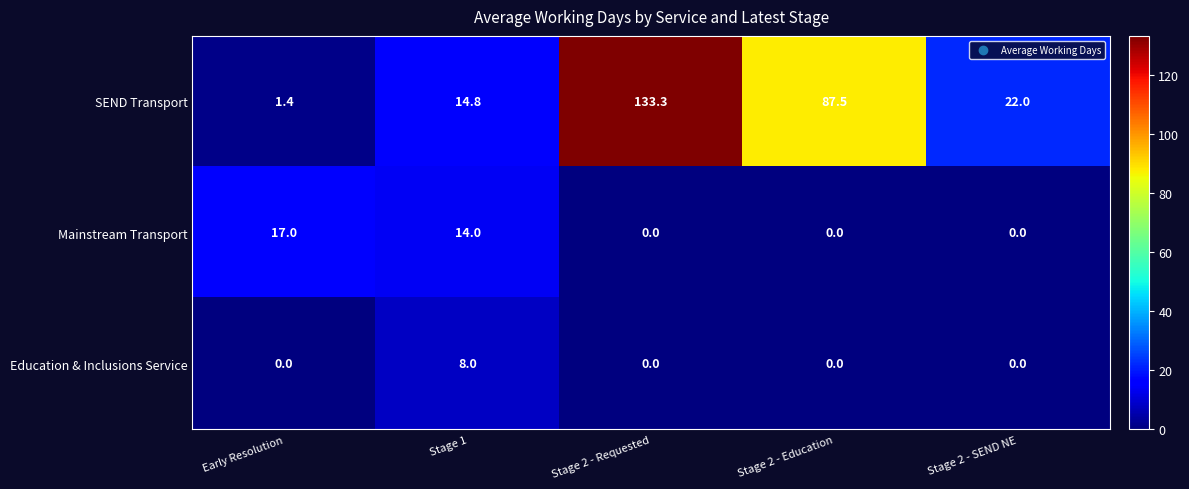

What is the greatest value displayed?

133.3